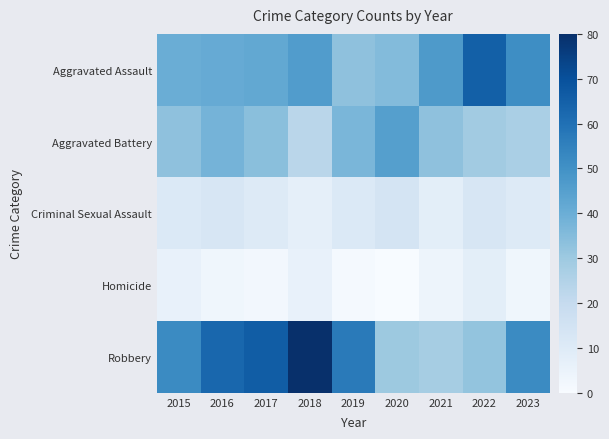

What is the greatest value displayed?

80